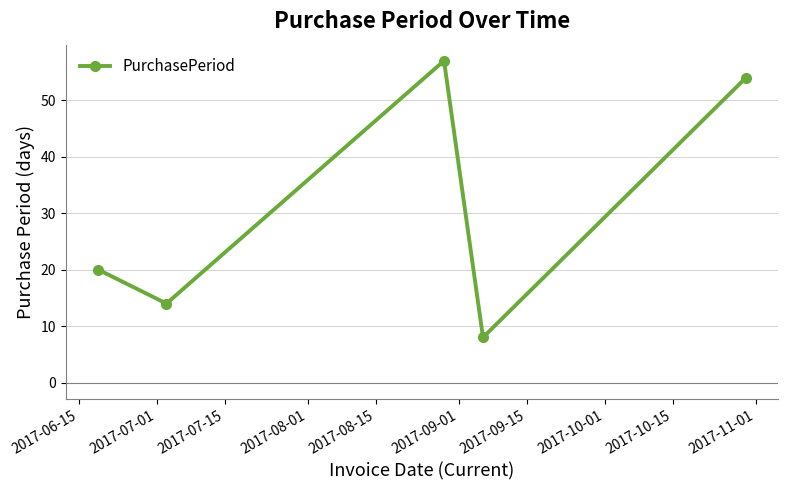

What is the minimum value shown in the chart?

8